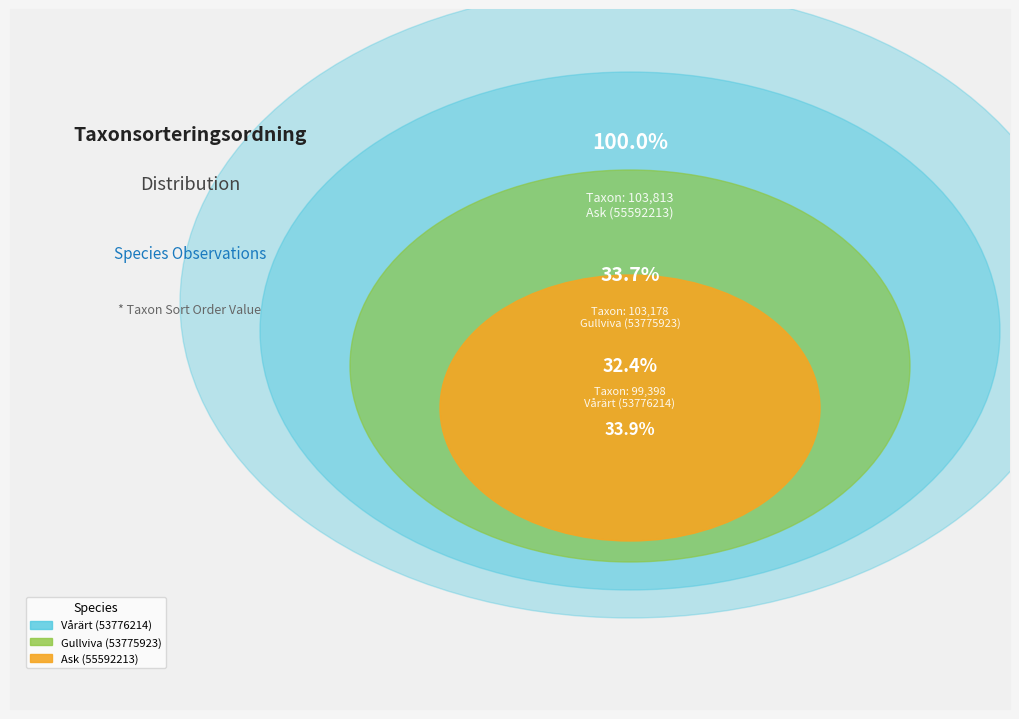

Rank the categories by value from highest to lowest.

Ask (55592213), Gullviva (53775923), Vårärt (53776214)